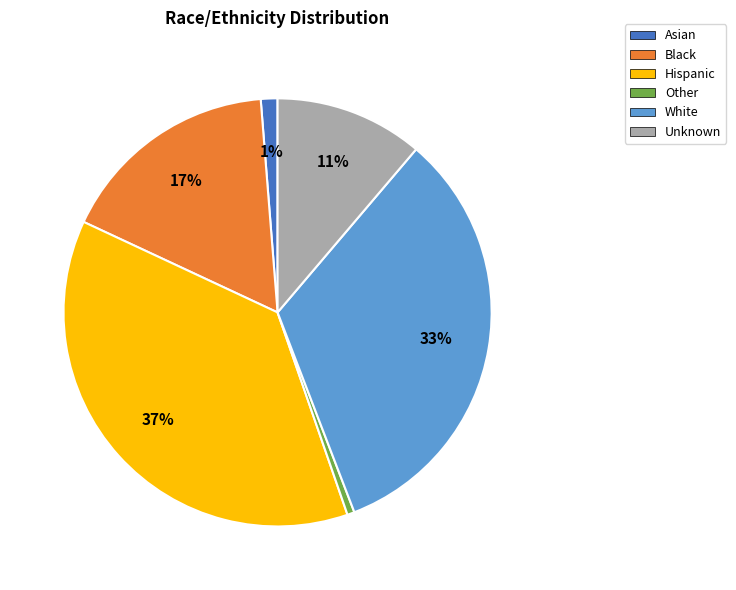

Is there any slice that represents more than half of the pie?

No